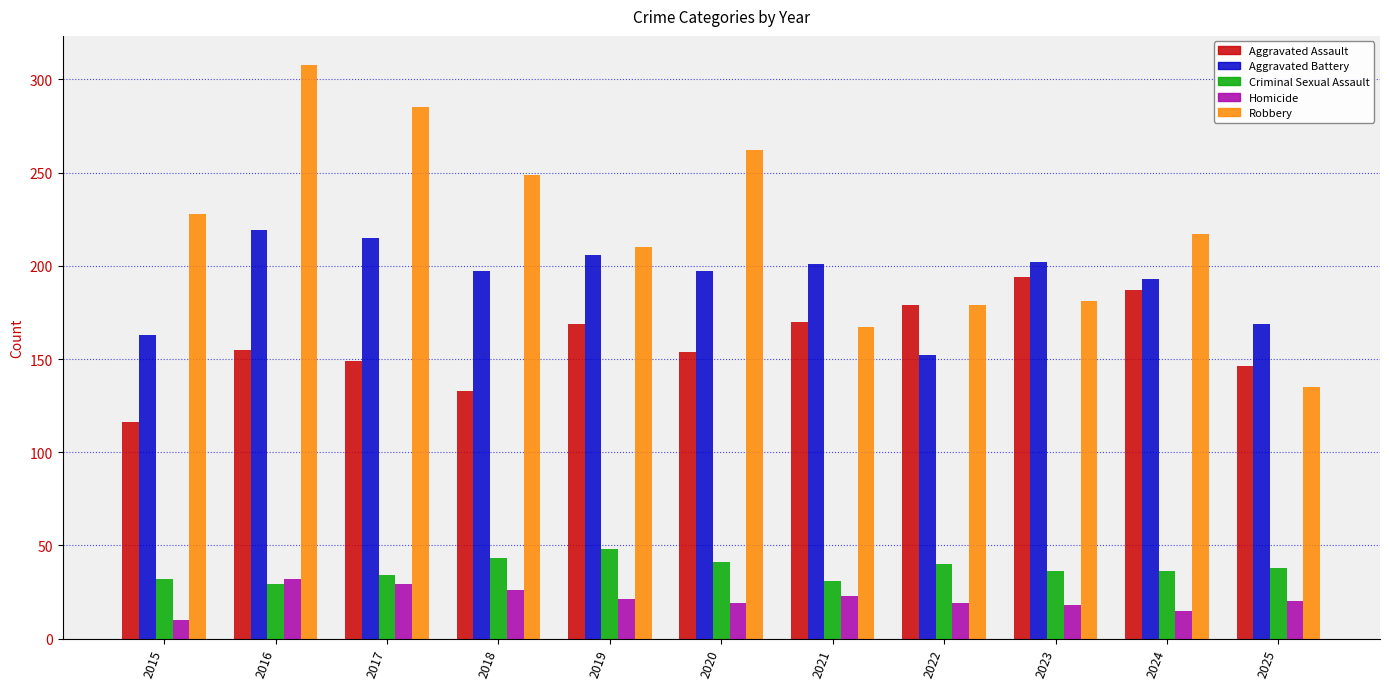

What is the sum of all Homicide values?

232